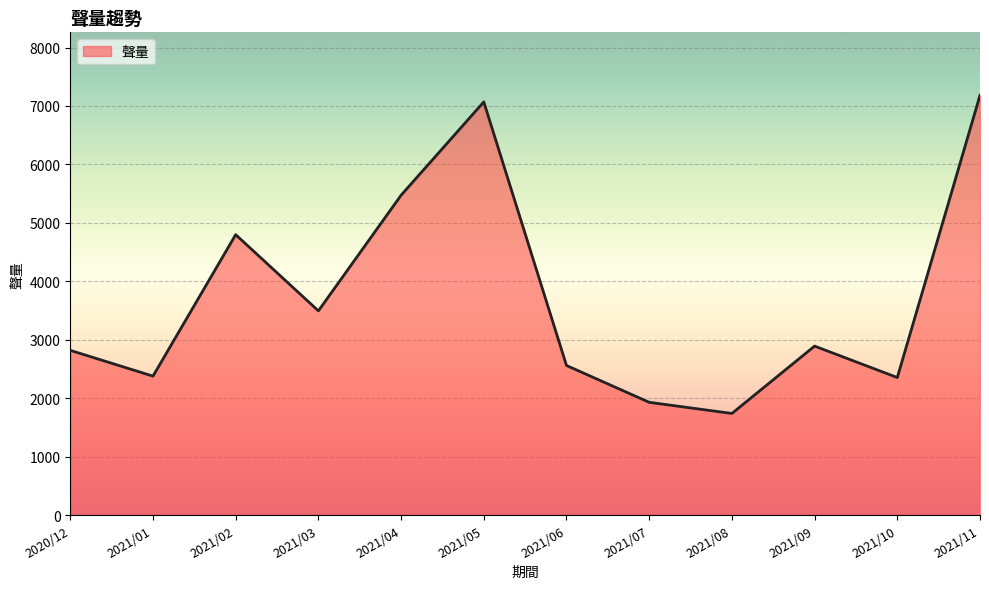

The value at 2021/01 is 1040. True or false?

False